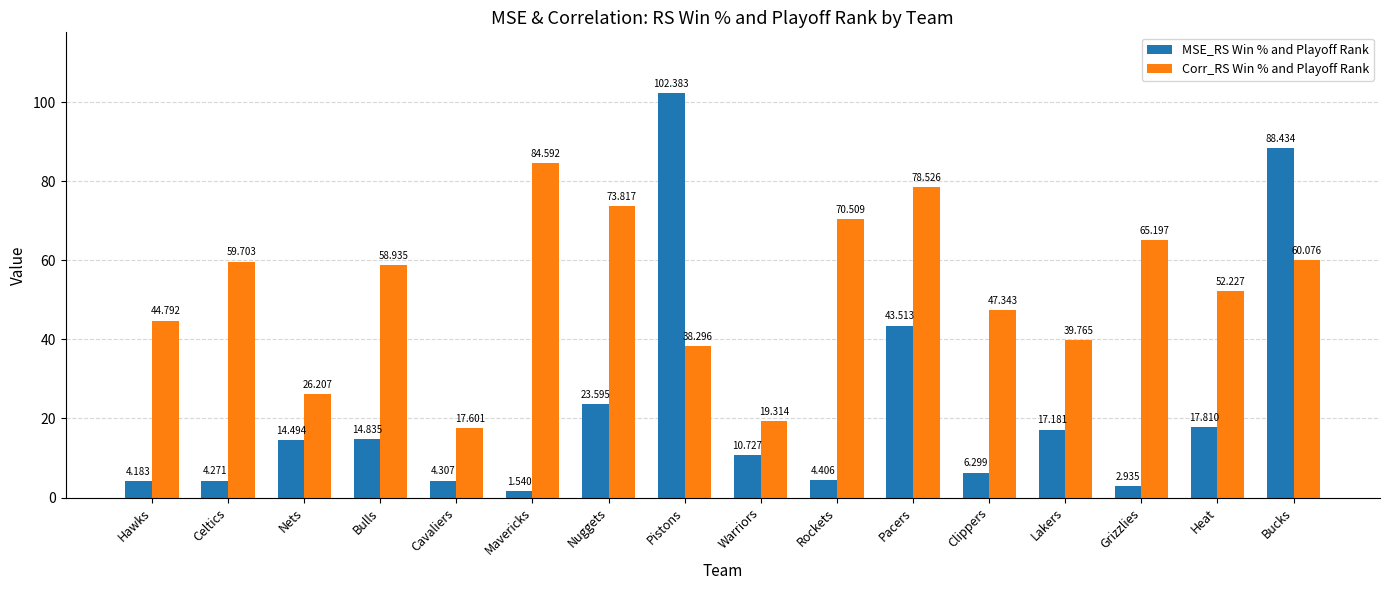

Which series changed the most between Hawks and Pistons?

MSE_RS Win % and Playoff Rank